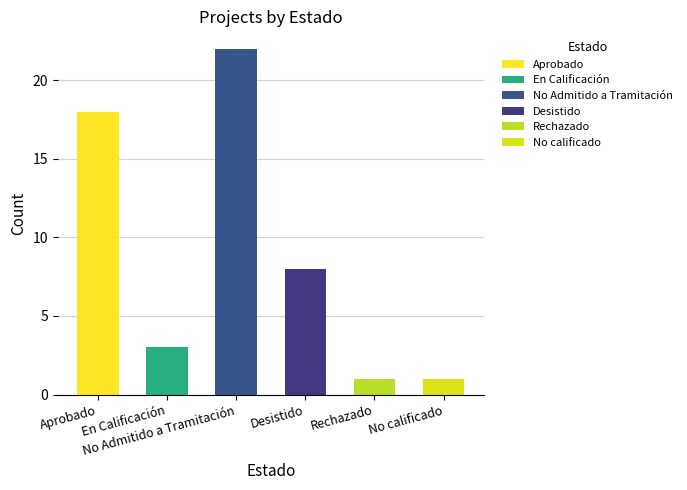

Reading left to right, what are all the values shown in this chart?

Aprobado=18	En Calificación=3	No Admitido a Tramitación=22	Desistido=8	Rechazado=1	No calificado=1